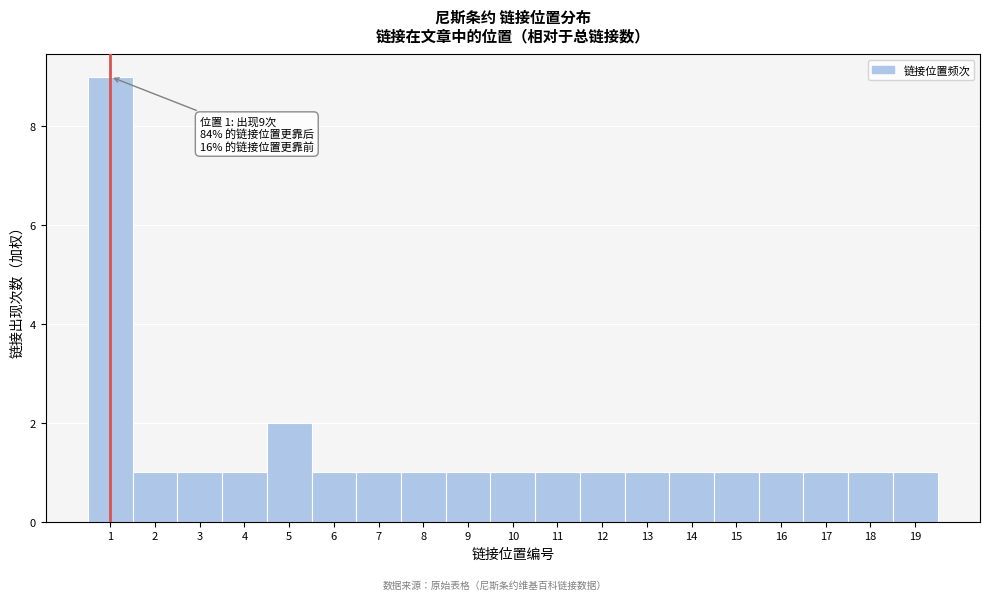

Which range on the x-axis has the tallest bar?

0.5 to 1.5